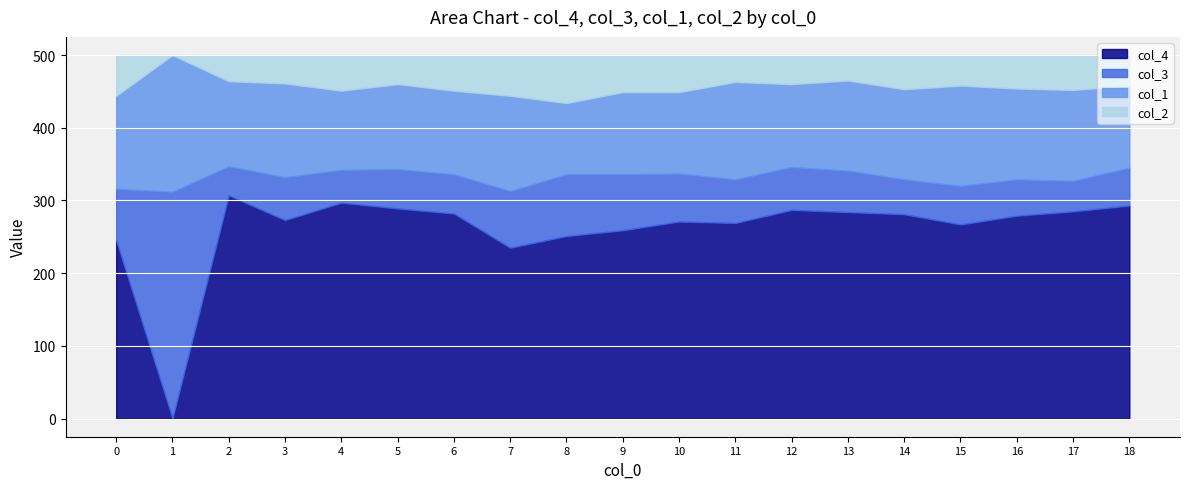

How many series are shown in this chart?

4